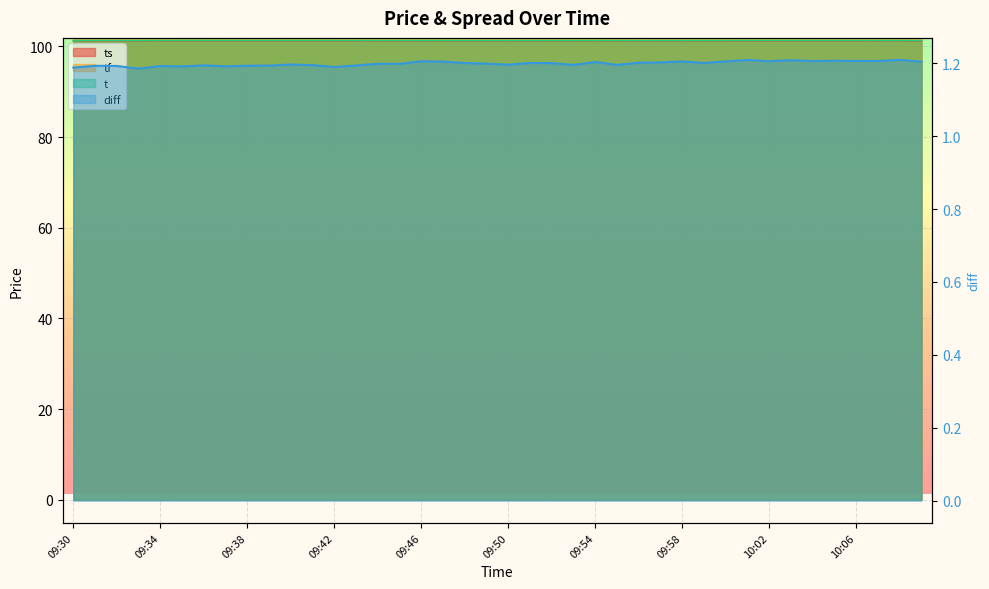

True or false: t and tf cross at least once.

False